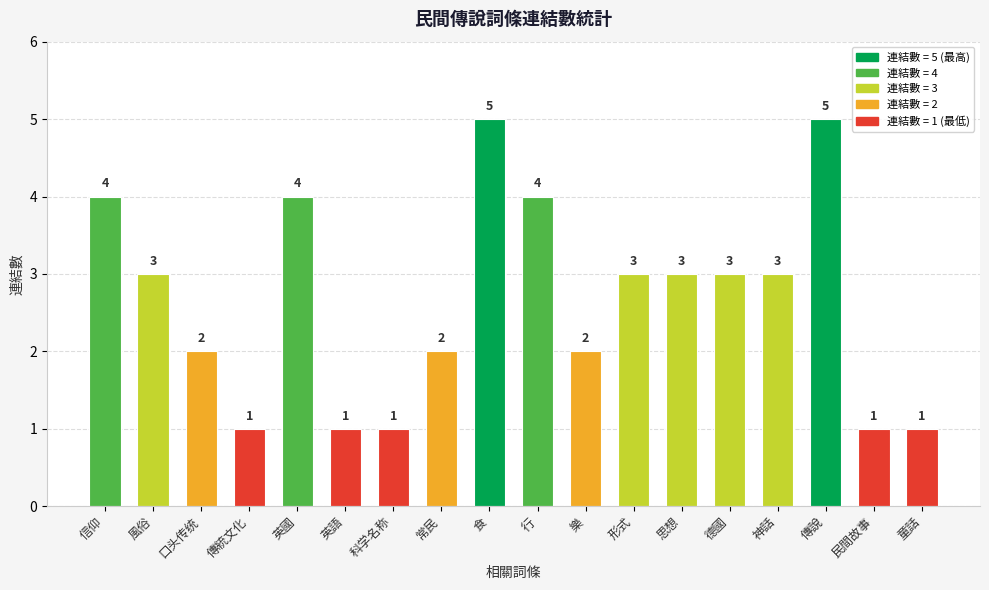

What is the label of the 3rd bar from the left?

口头传统